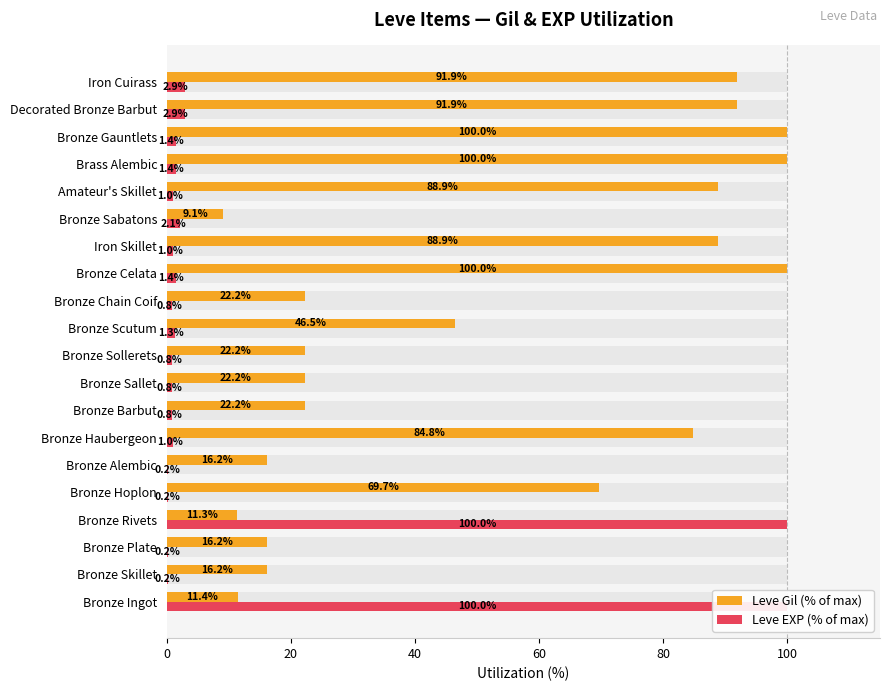

Rank the series by their average value, from lowest to highest.

Leve EXP (% of max), Leve Gil (% of max)